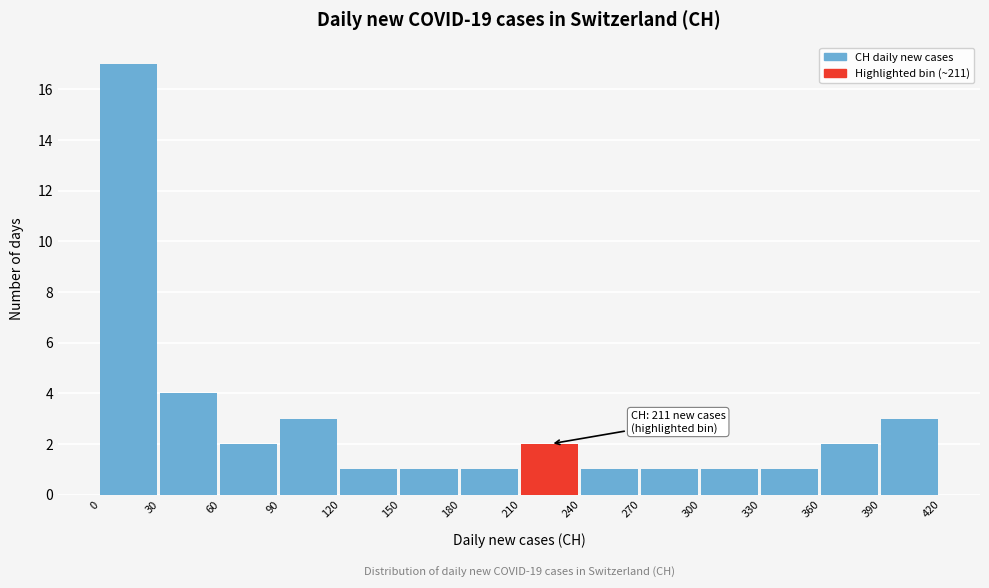

Over which range of the x-axis is the bar tallest?

0 to 30